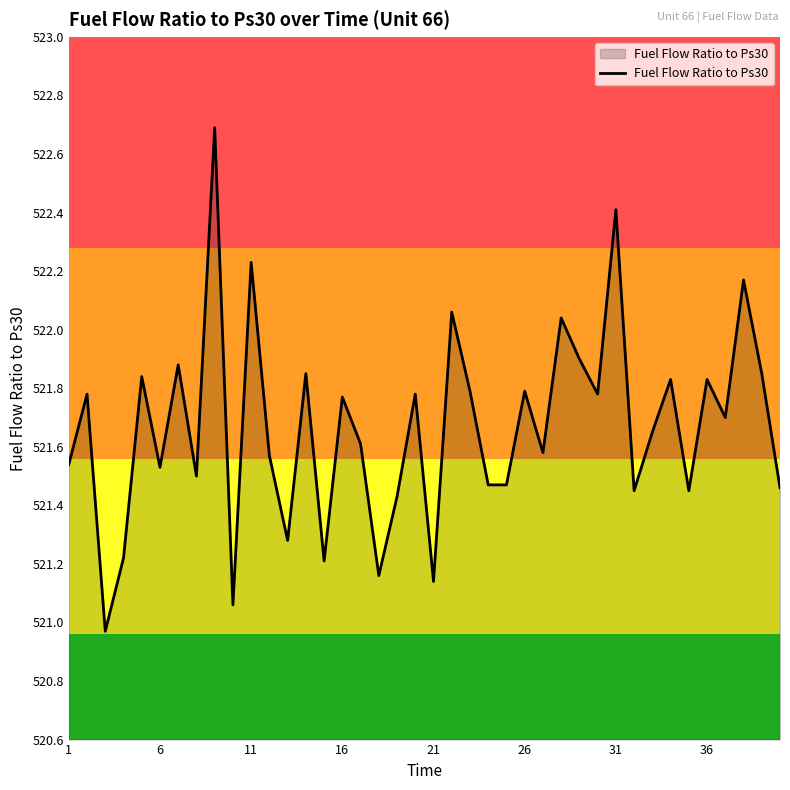

What is the difference between the maximum and minimum values?

1.7